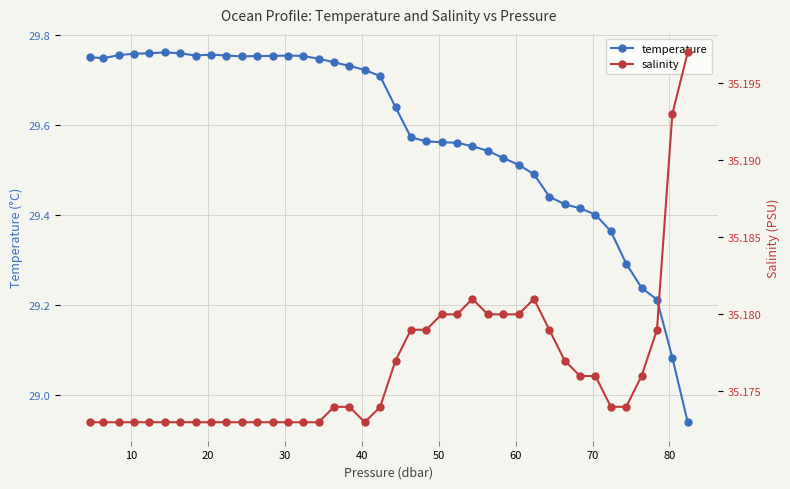

What is the maximum value shown in the chart?

35.2